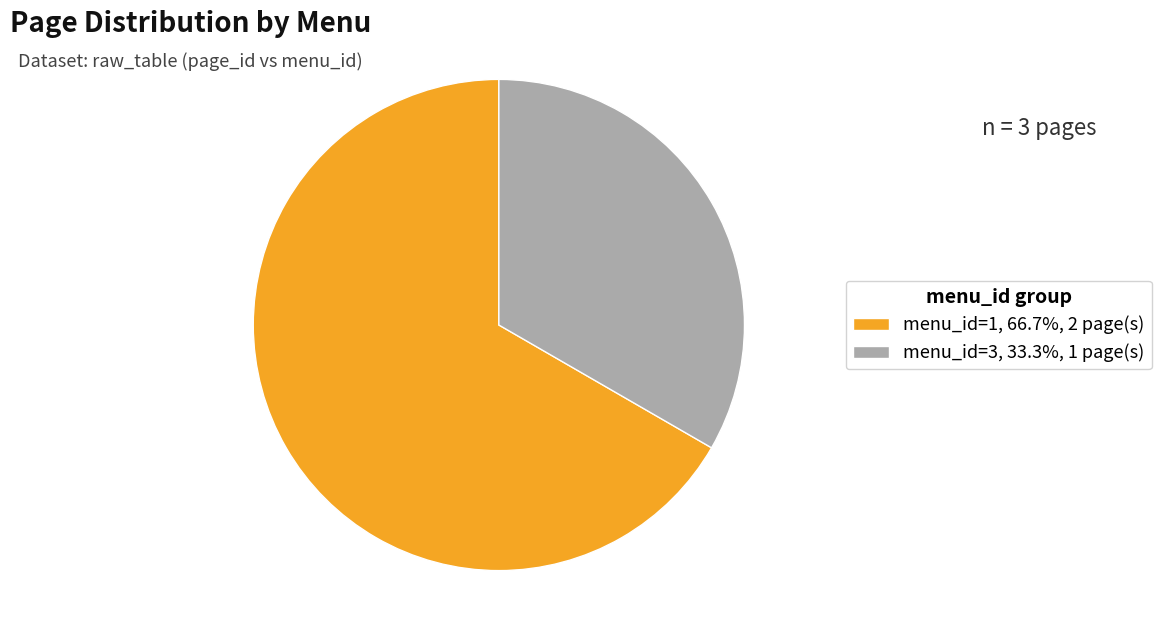

Is there any slice that represents more than half of the pie?

Yes